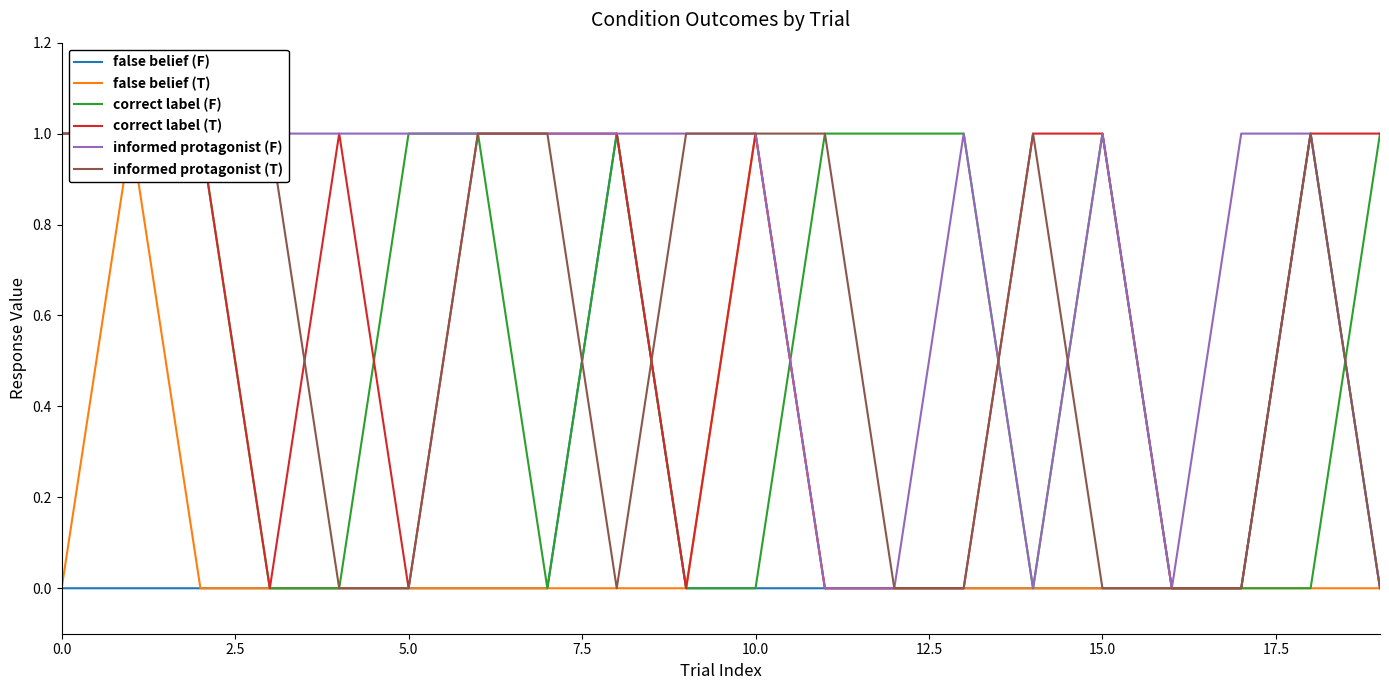

The value of false belief (F) at 0.0 is 0. True or false?

True